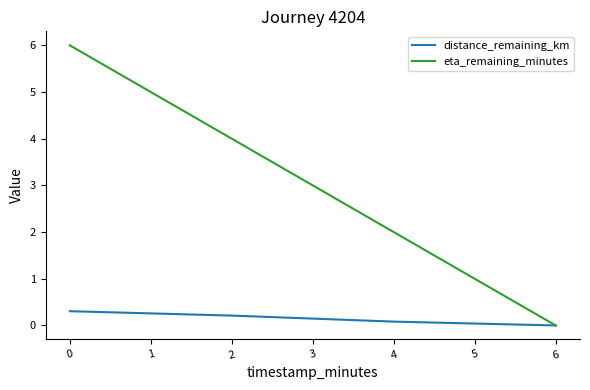

At how many categories does at least one series exceed 3?

2